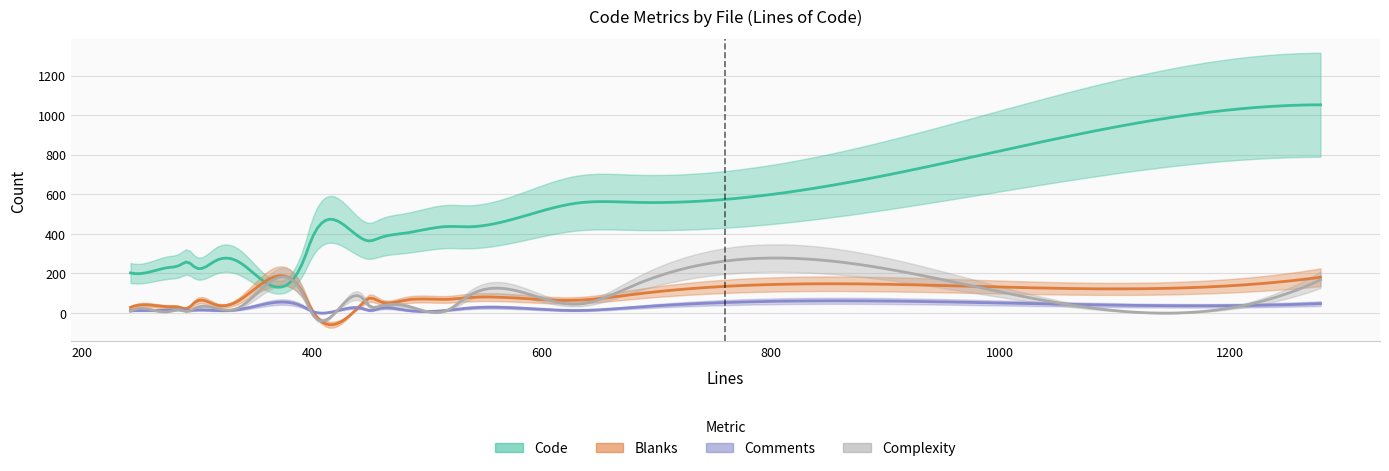

Reading left to right, extract all data points from this chart.

Code: website.js=435	unitsettings.js=230	tree.js=1052	translations.js=402	translationEditor.js=297	storeTree.js=231	staticroutes.js=257	startup.js=852	settings.js(285)=241	settings.js(520)=437	sentMail.js=346	scheduler.js=263	redirects.js=555	propertiesPanel.js=364	properties.js=559	preview.js=265	predefined.js(242)=202	predefined.js(446)=369	pdf_preview.js=379	panel.js(248)=198
Blanks: website.js=76	unitsettings.js=31	tree.js=180	translations.js=63	translationEditor.js=74	storeTree.js=53	staticroutes.js=23	startup.js=127	settings.js(285)=28	settings.js(520)=69	sentMail.js=38	scheduler.js=41	redirects.js=64	propertiesPanel.js=72	properties.js=94	preview.js=54	predefined.js(242)=28	predefined.js(446)=58	pdf_preview.js=58	panel.js(248)=38
Comments: website.js=23	unitsettings.js=15	tree.js=47	translations.js=15	translationEditor.js=24	storeTree.js=14	staticroutes.js=12	startup.js=47	settings.js(285)=16	settings.js(520)=14	sentMail.js=14	scheduler.js=12	redirects.js=12	propertiesPanel.js=13	properties.js=28	preview.js=15	predefined.js(242)=12	predefined.js(446)=19	pdf_preview.js=22	panel.js(248)=12
Complexity: website.js=76	unitsettings.js=7	tree.js=167	translations.js=38	translationEditor.js=62	storeTree.js=23	staticroutes.js=7	startup.js=76	settings.js(285)=16	settings.js(520)=18	sentMail.js=21	scheduler.js=24	redirects.js=44	propertiesPanel.js=41	properties.js=140	preview.js=20	predefined.js(242)=8	predefined.js(446)=64	pdf_preview.js=33	panel.js(248)=21